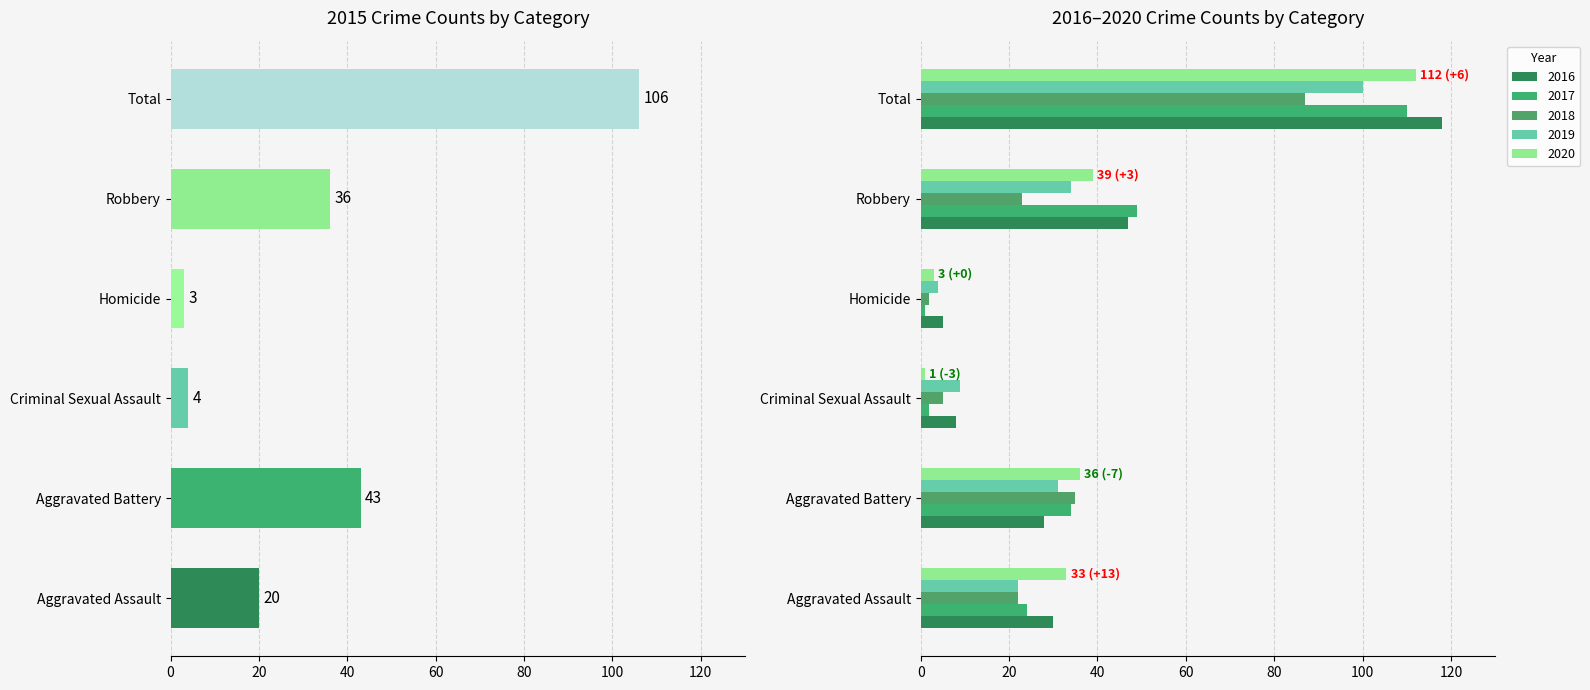

The value of 2015 at Aggravated Assault is 22. True or false?

True